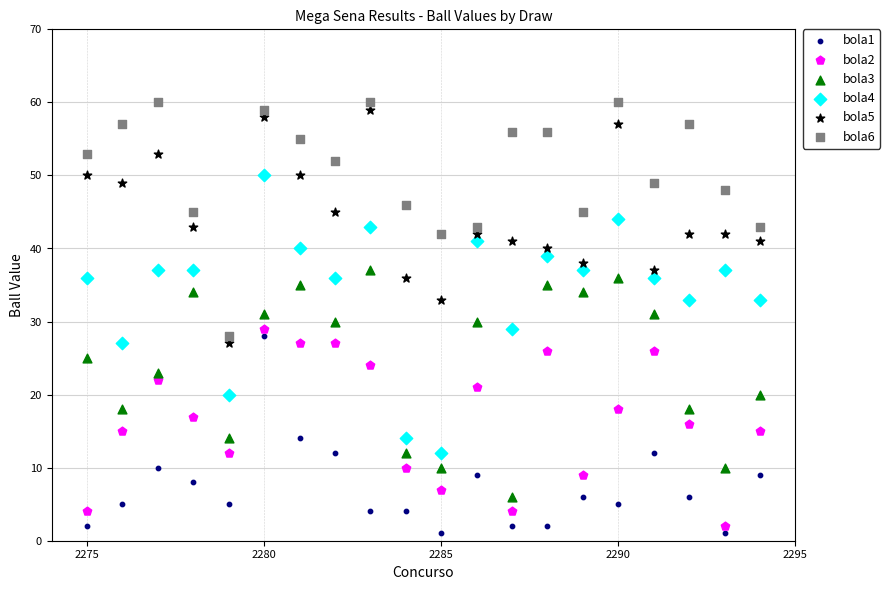

What is the X range (max minus min) for the scatter plot?

19